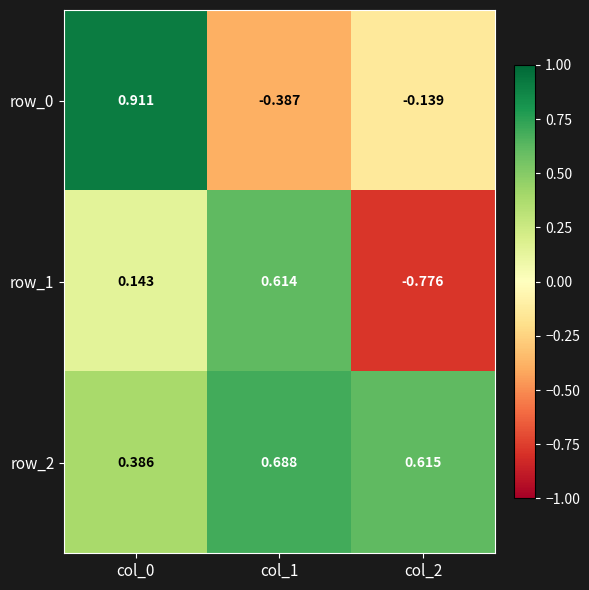

At col_0, list the series in order from largest to smallest.

row_0, row_2, row_1